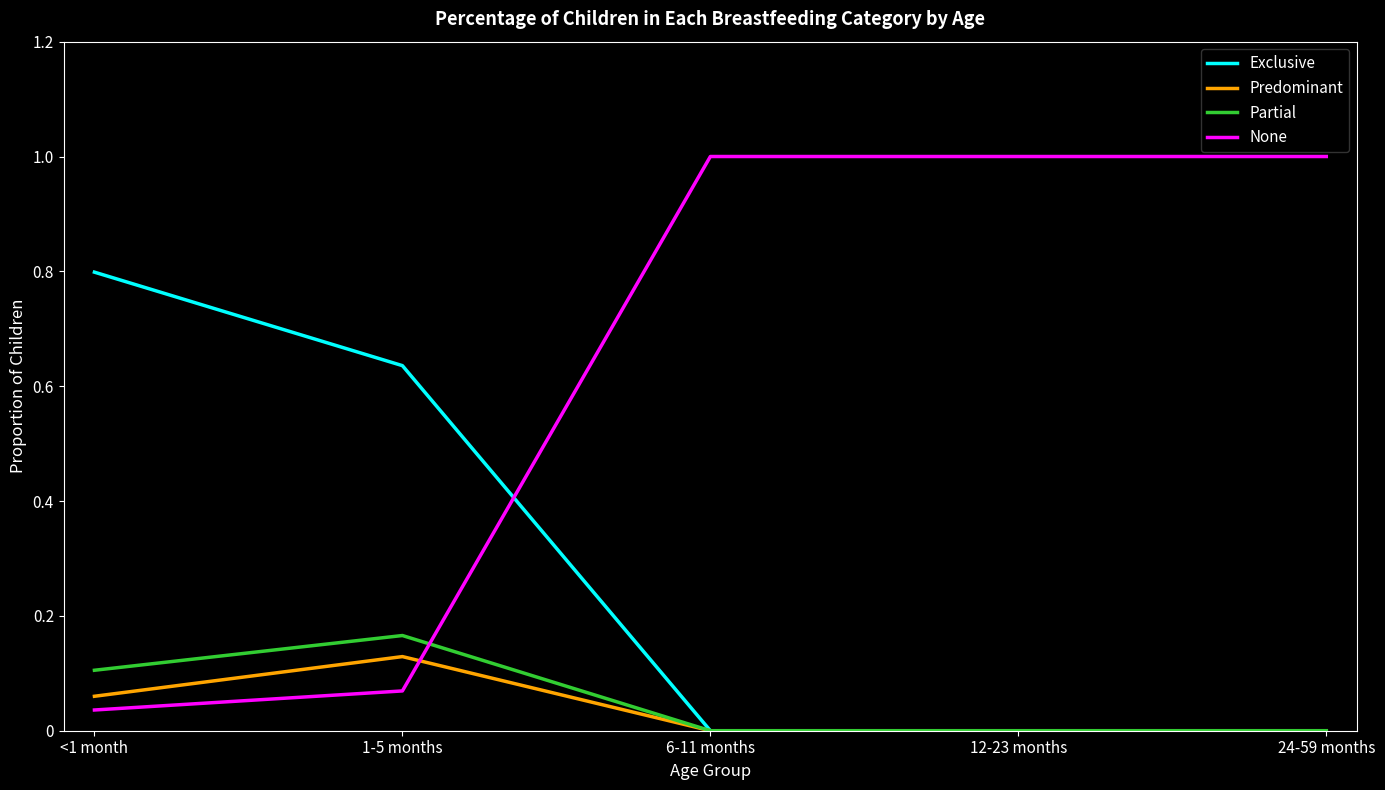

What position from the left is 24-59 months?

5